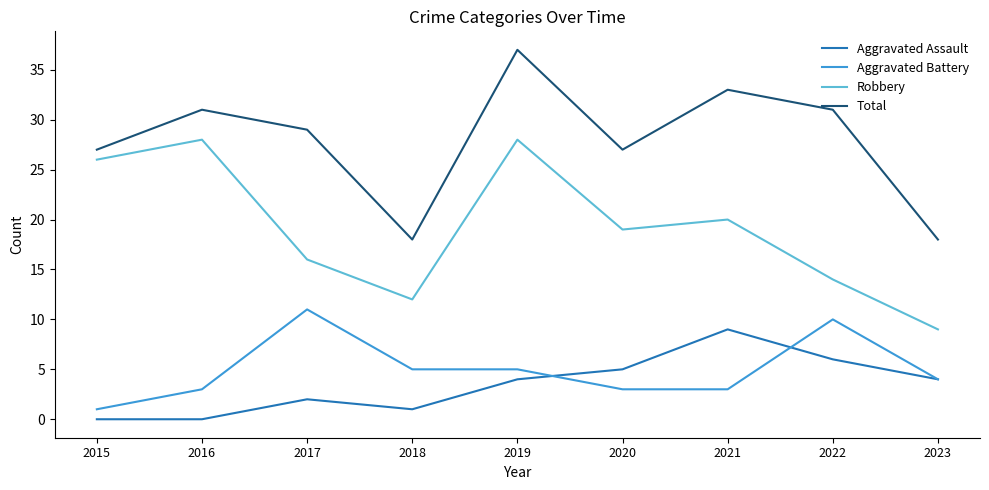

True or false: Aggravated Assault has more than 2 interior local peaks.

False